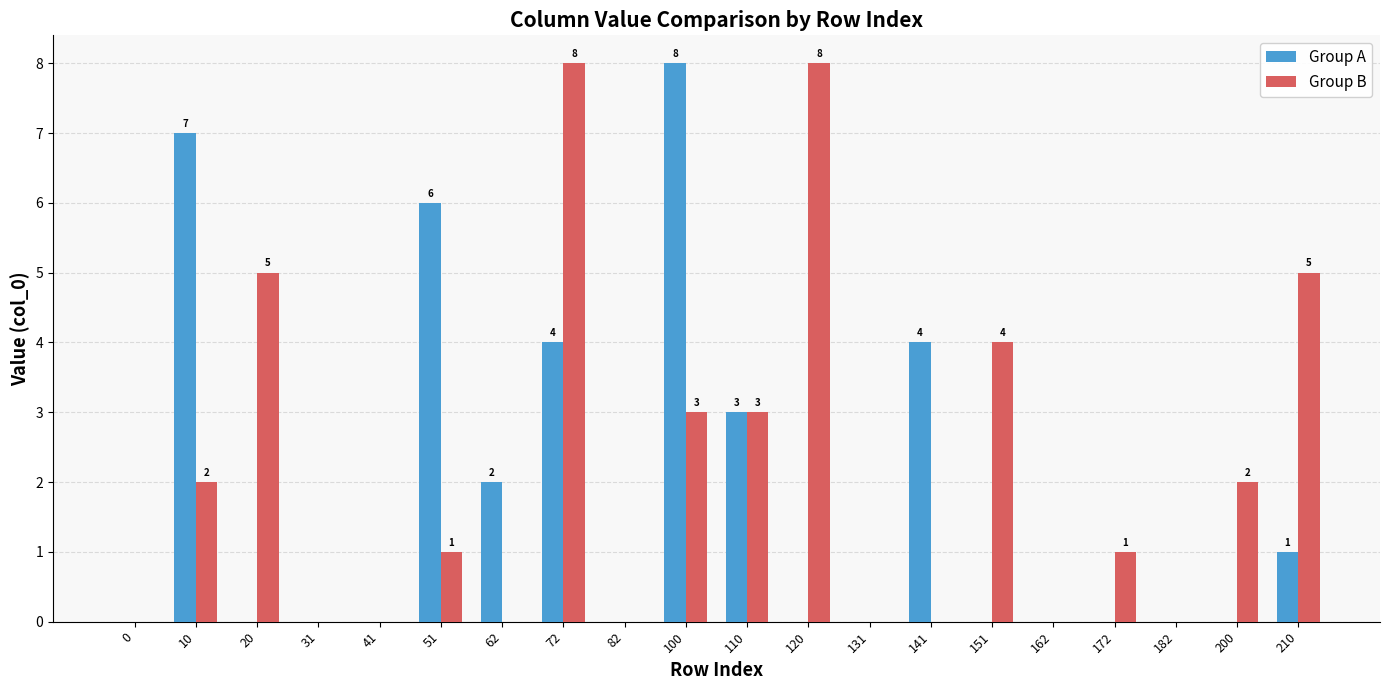

Count the number of categories in the chart.

20